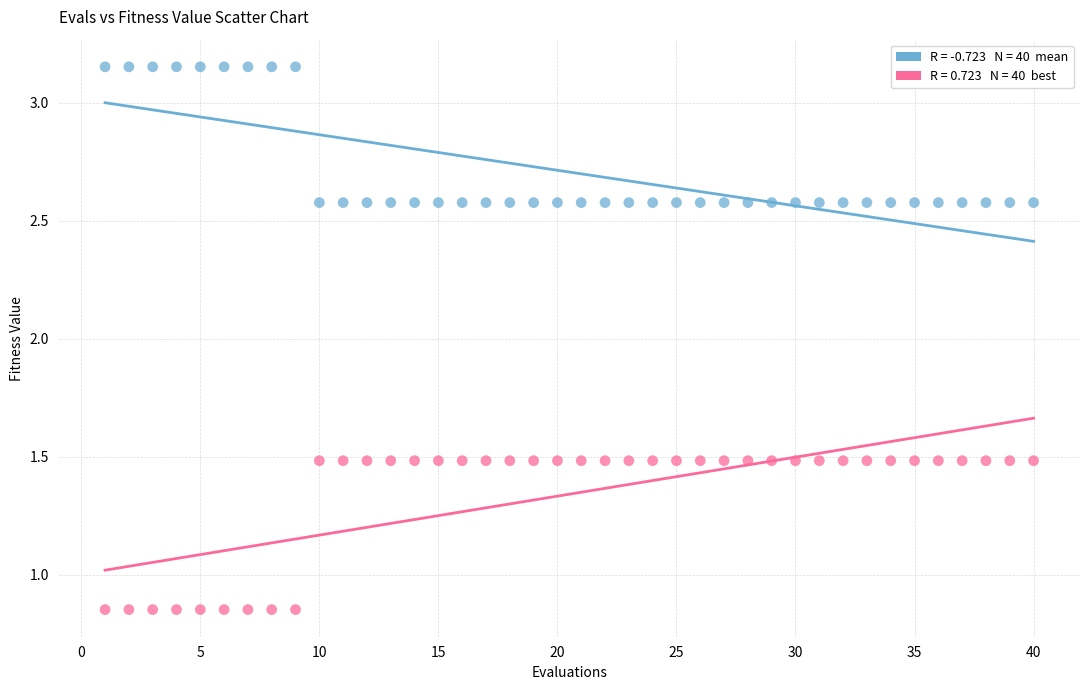

Across all data points, what is the range of Y values (max minus min)?

2.3